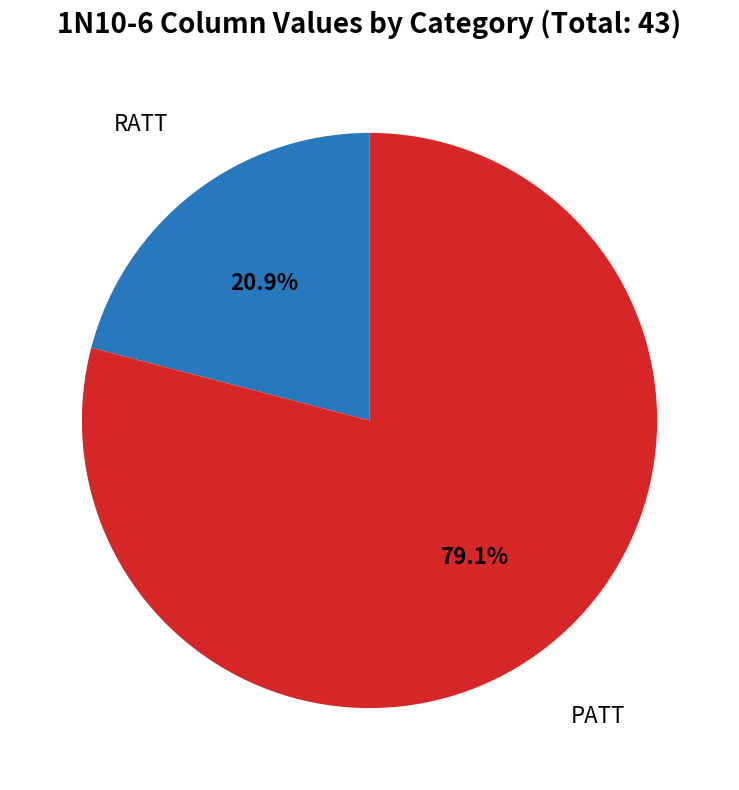

Does any single category account for the majority?

Yes